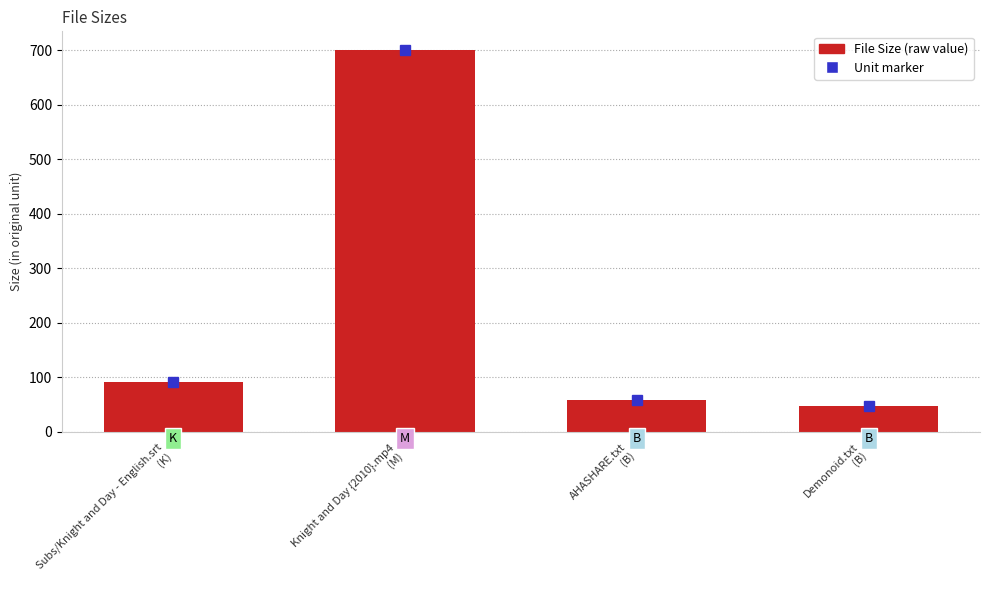

What is the minimum value shown in the chart?

47.0